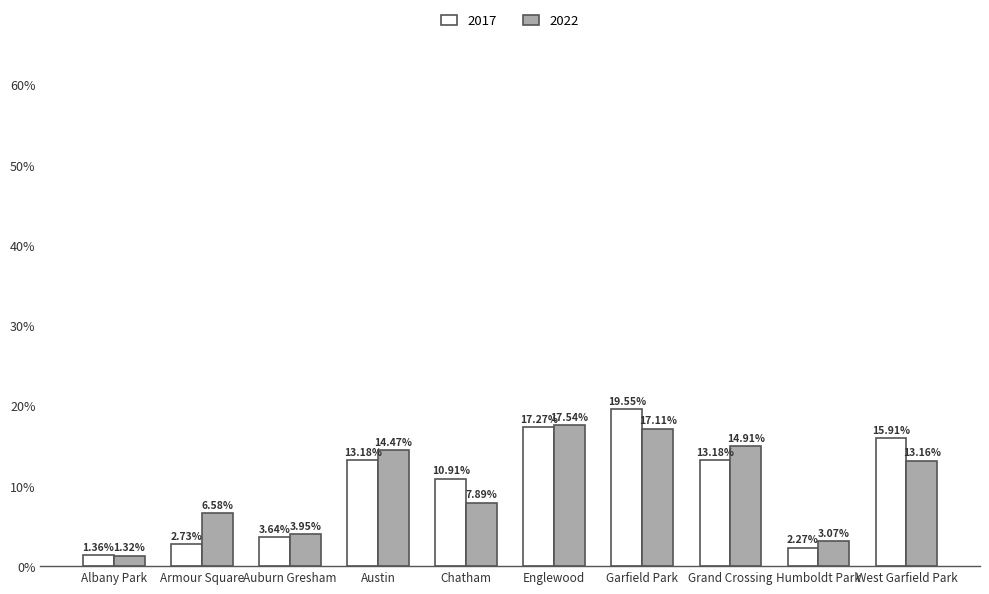

At which label does 2017 first exceed 13?

Austin